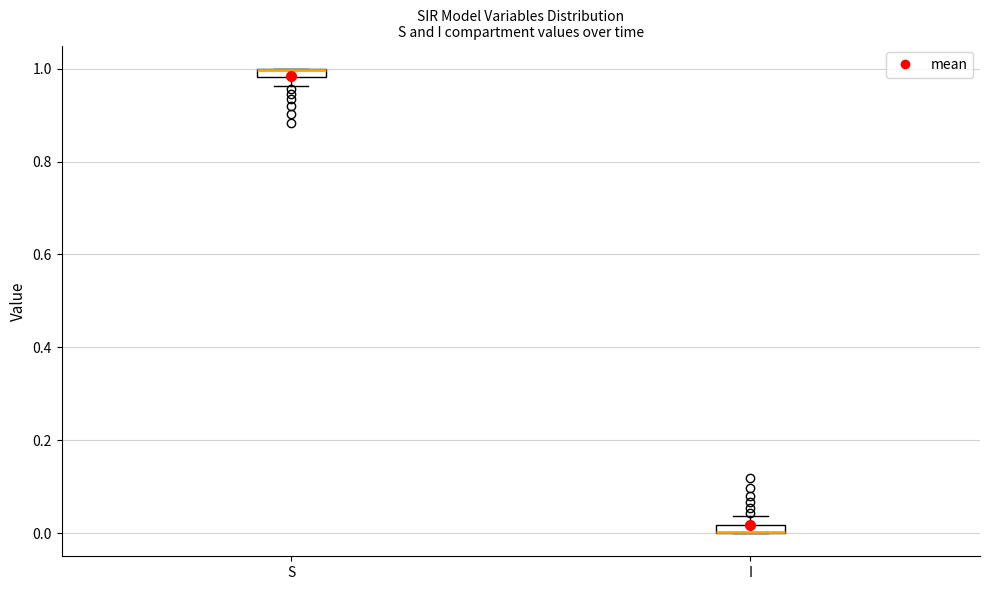

Where is the upper edge of the box for S on the y-axis? The values are not printed on the chart, so give them approximately, as read against the axis.

1.00